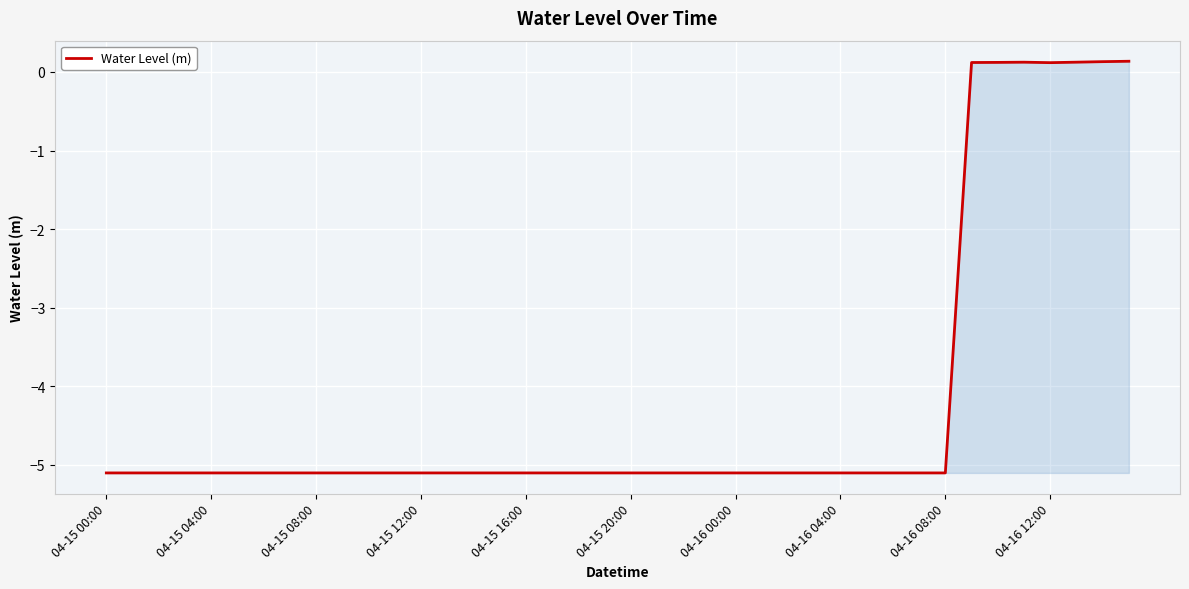

Reading left to right, transcribe all the data shown in this chart.

-5.1	-5.1	-5.1	-5.1	-5.1	-5.1	-5.1	-5.1	-5.1	-5.1	-5.1	-5.1	-5.1	-5.1	-5.1	-5.1	-5.1	-5.1	-5.1	-5.1	-5.1	-5.1	-5.1	-5.1	-5.1	-5.1	-5.1	-5.1	-5.1	-5.1	-5.1	-5.1	-5.1	0.1	0.1	0.1	0.1	0.1	0.1	0.1